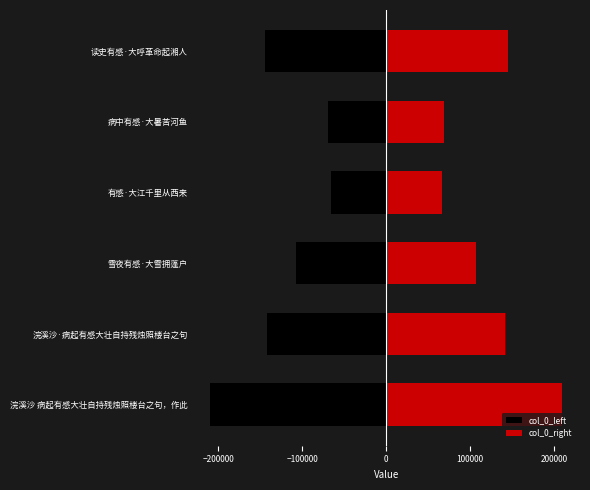

The value of col_0_right at 浣溪沙·病起有感大壮自持残烛照楼台之句 is 221293.4. True or false?

False